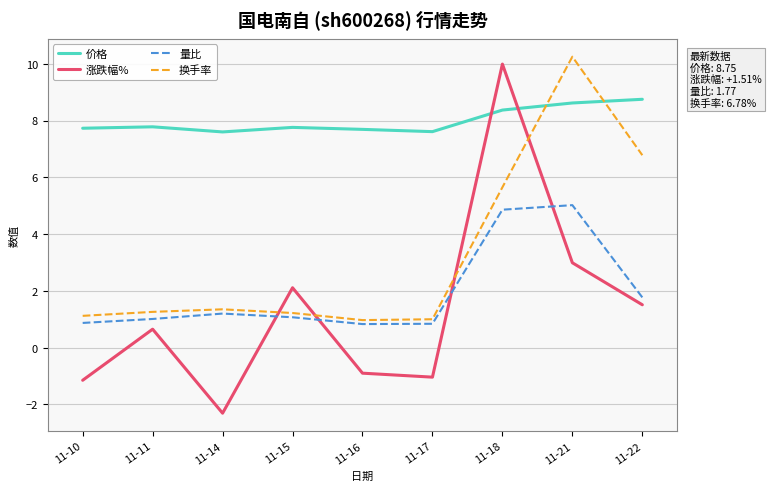

True or false: 量比 has more than 0 points higher than both neighbors.

True